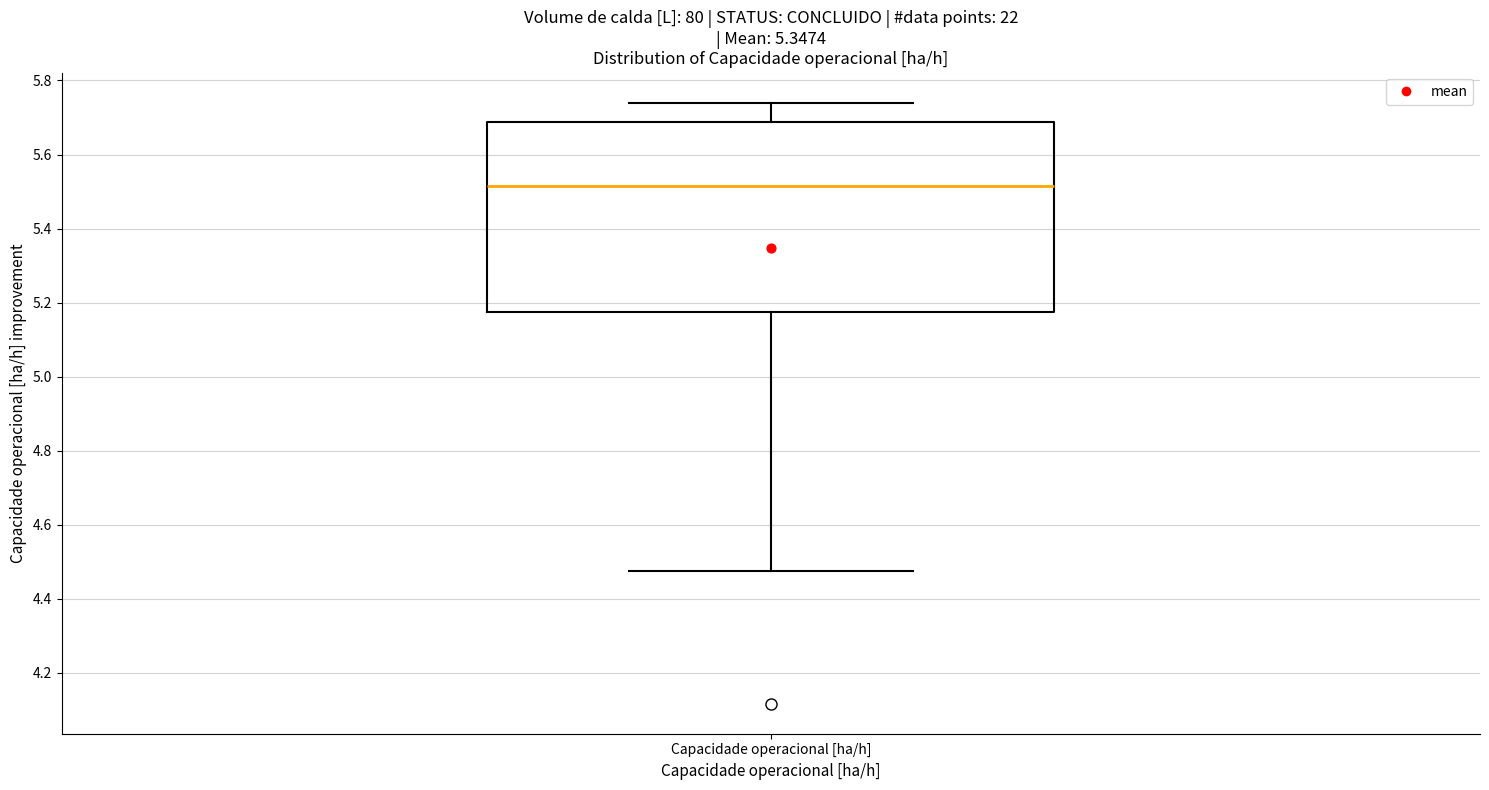

Where is the lower edge of the box for Capacidade operacional [ha/h] on the y-axis? The values are not printed on the chart, so give them approximately, as read against the axis.

5.18